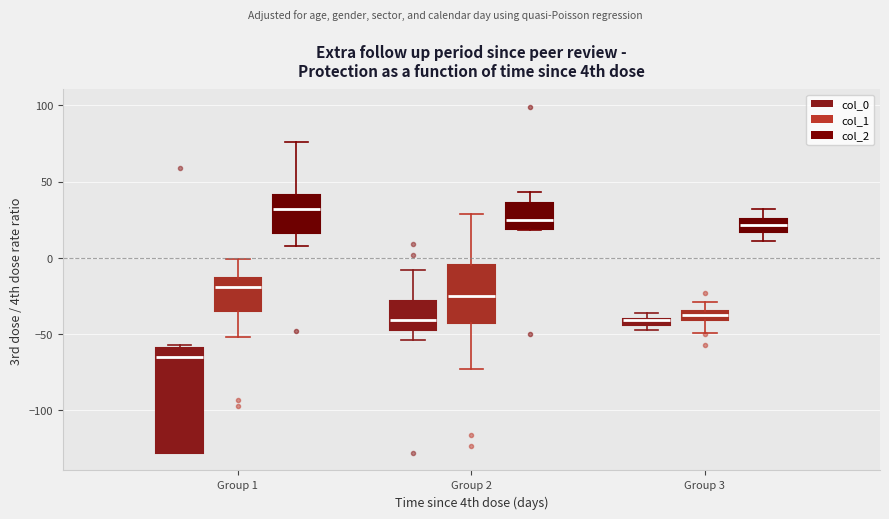

Which box is the tallest, from its lower edge to its upper edge?

Group 1 (col_0)